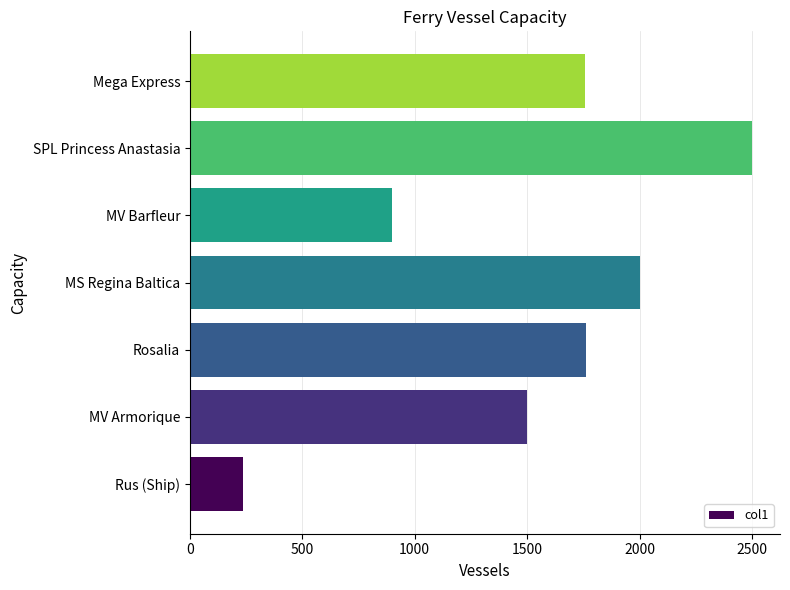

What is the change in value from MV Armorique to MV Barfleur?

-600